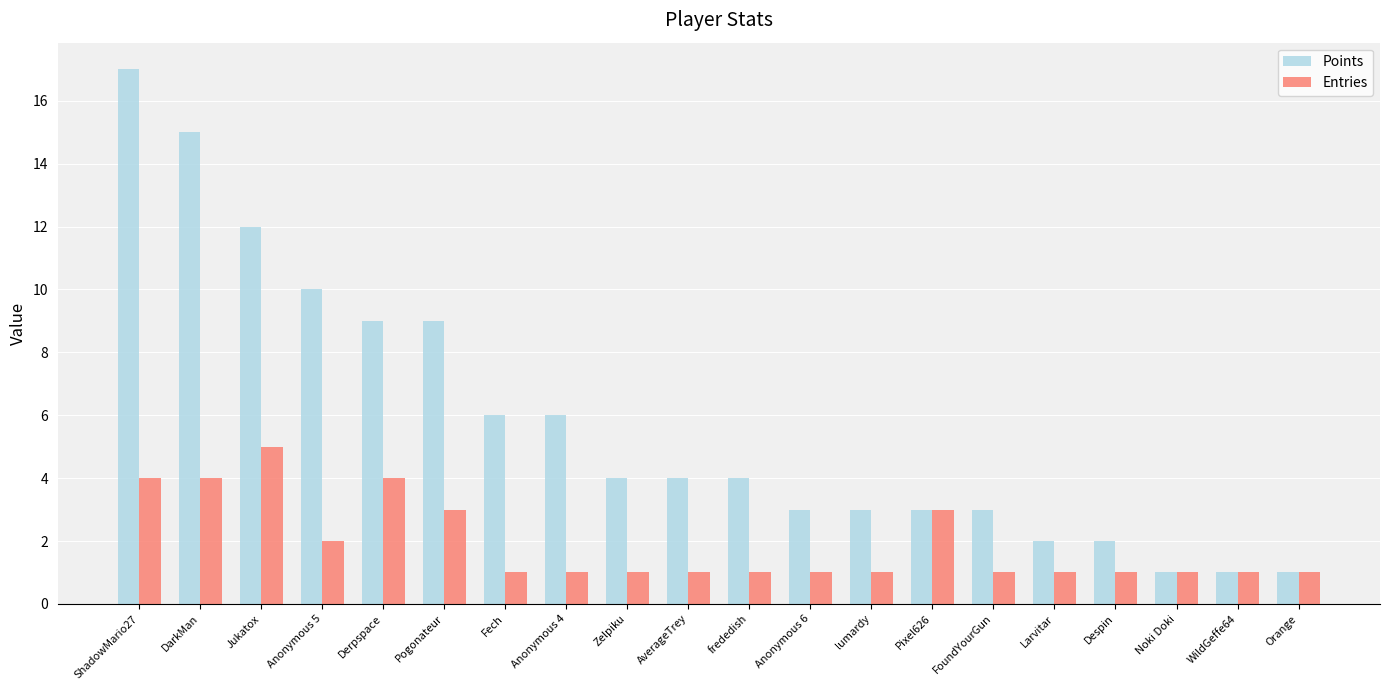

What position from the left is Anonymous 5?

4